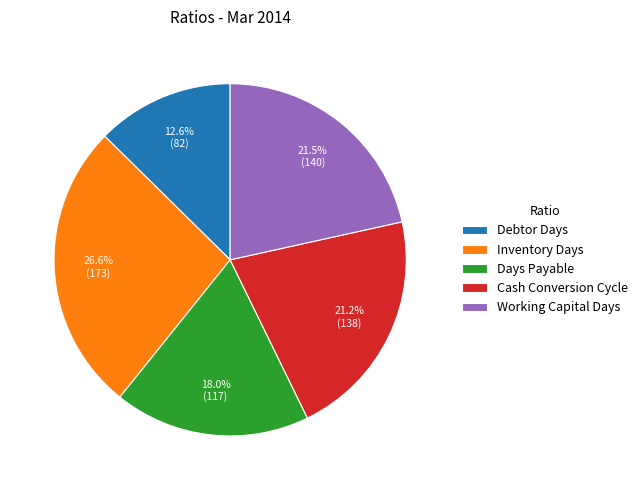

To the nearest percent, what is the difference between the Debtor Days and Inventory Days slice percentages?

14%